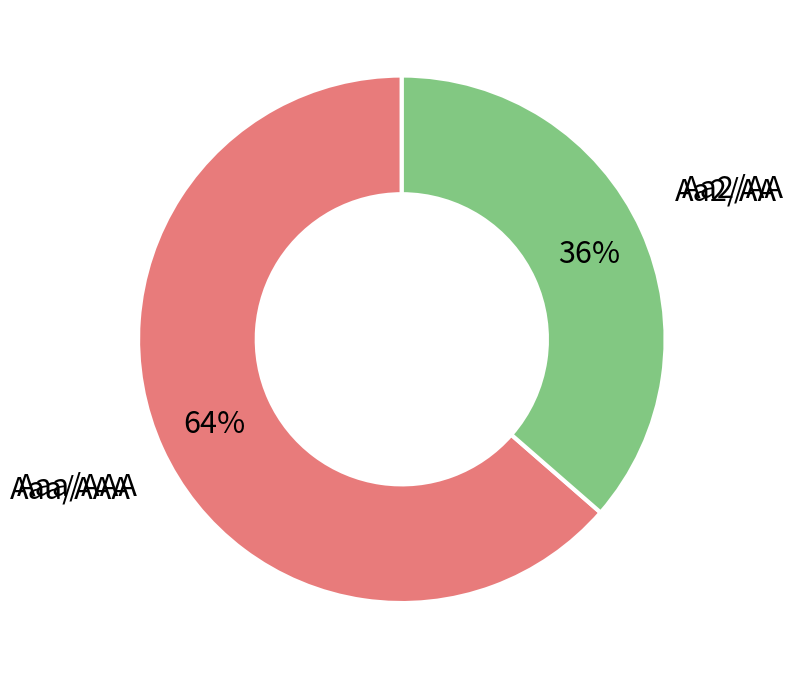

Count the number of slices in the pie.

2